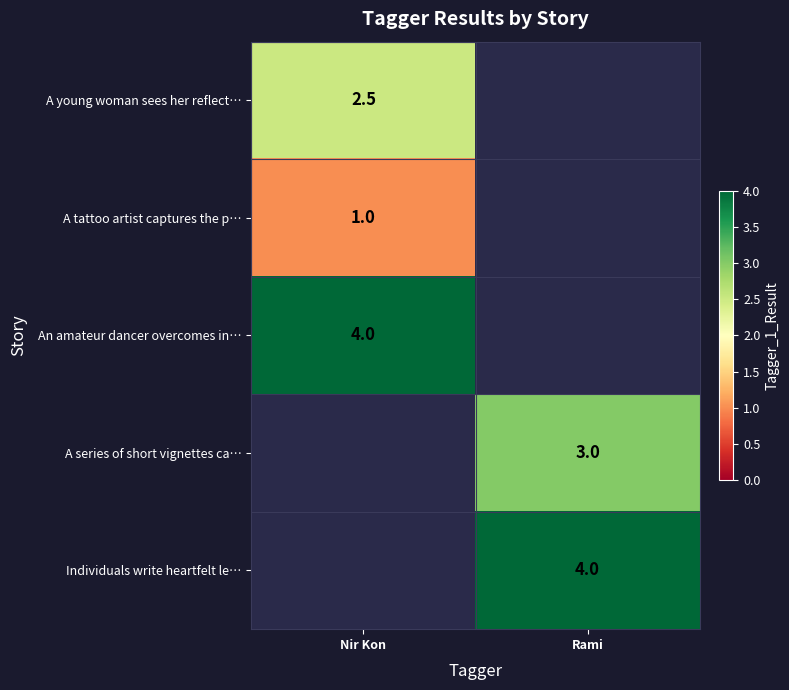

True or false: A series of short vignettes ca… has a value of 3.0 at Rami.

True